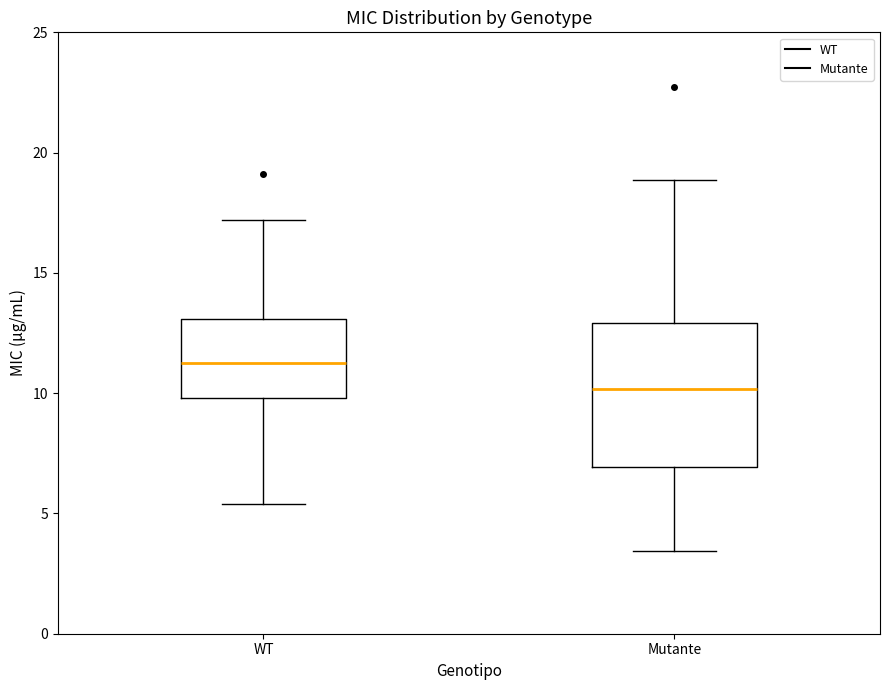

Reading left to right, transcribe this box plot: for each box, give where its median line is, the range the box spans, and where its two whiskers end, as read against the y-axis. The values are not printed on the chart, so give them approximately, as read against the axis.

WT: median 11.5, box 10.0 to 13.0, whiskers 5.5 to 17.0
Mutante: median 10.0, box 7.0 to 13.0, whiskers 3.5 to 19.0